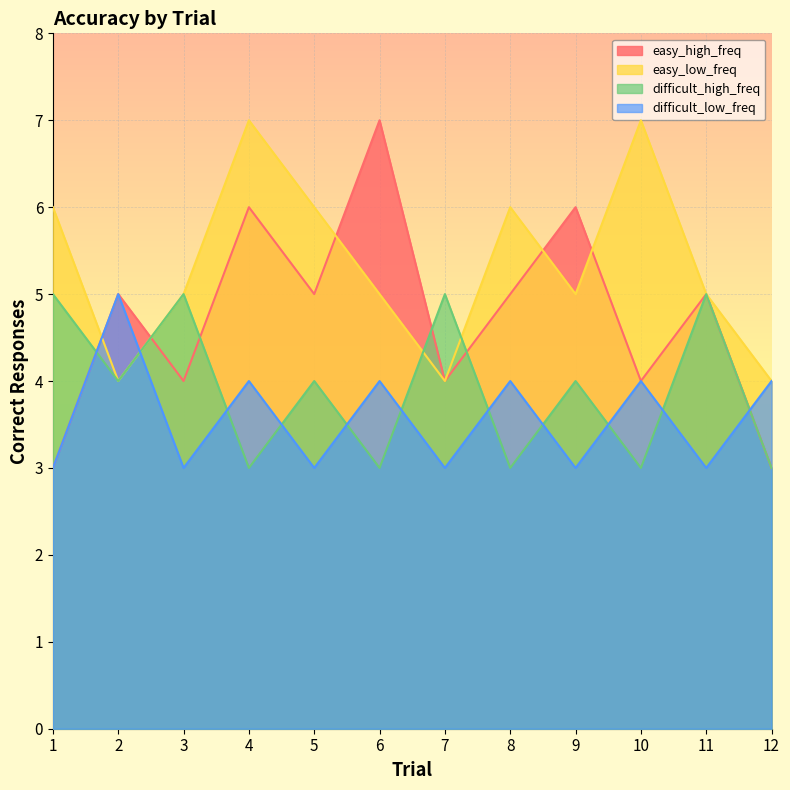

The value of easy_high_freq at 9 is 9. True or false?

False